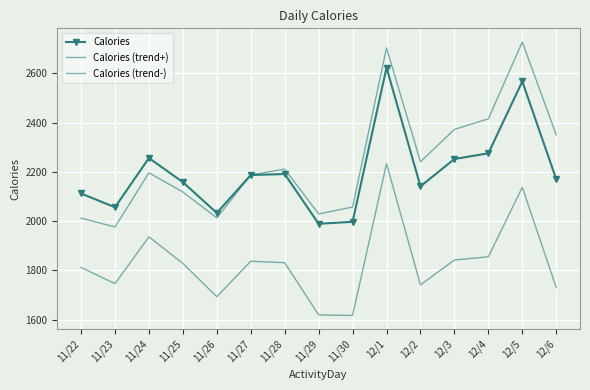

At which label does Calories (trend+) first exceed 2196?

11/28